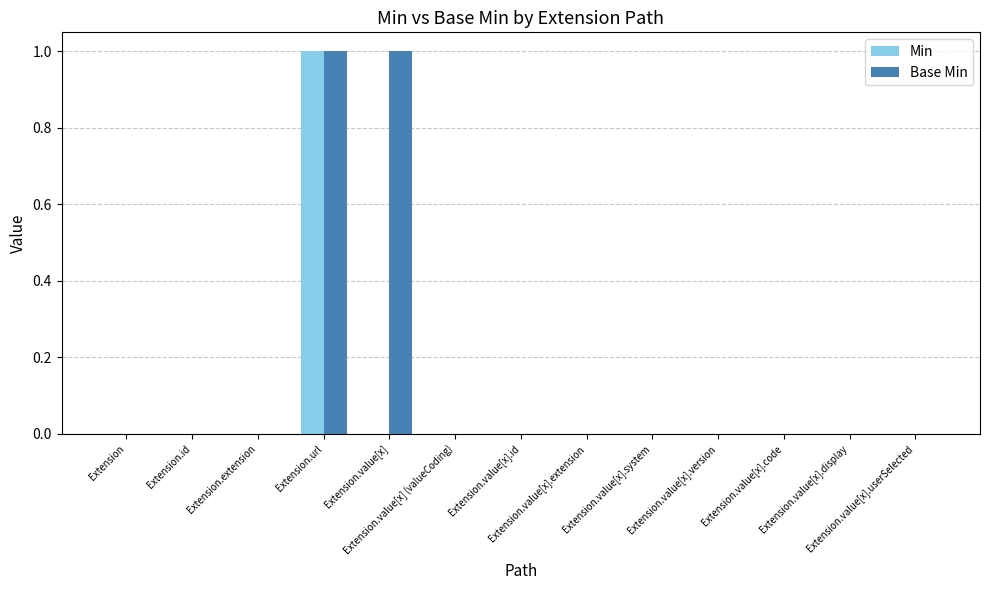

Which series has the largest total across all categories?

Base Min